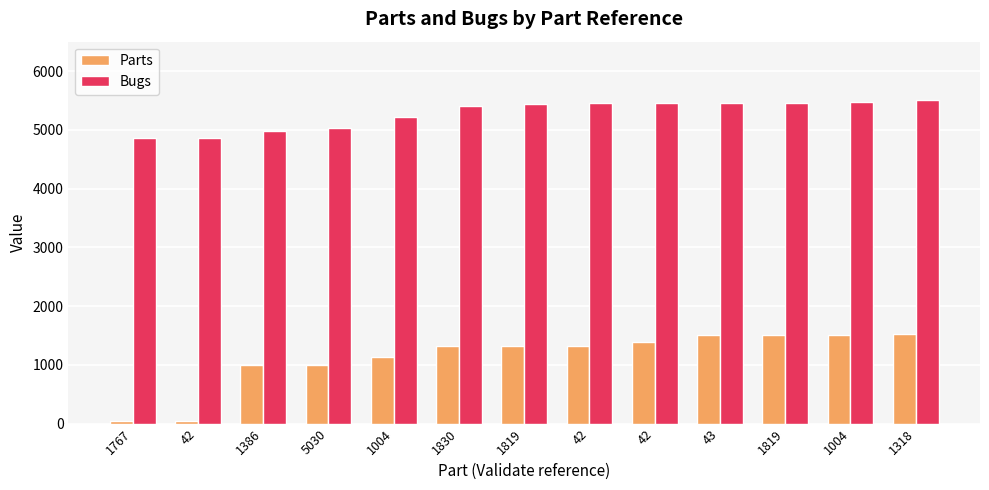

What is the maximum value for Parts?

1520